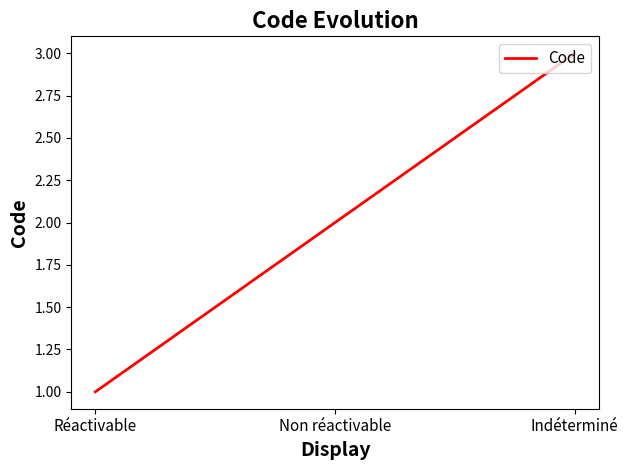

The value at Indéterminé is 3. True or false?

True